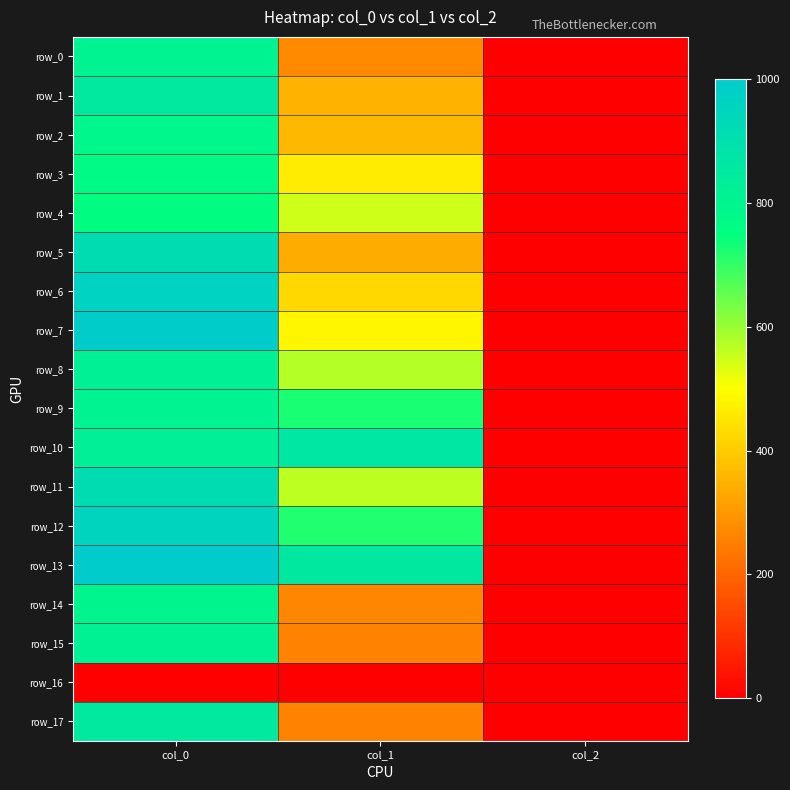

The row_0 series shows 806.7 at col_0. True or false?

True